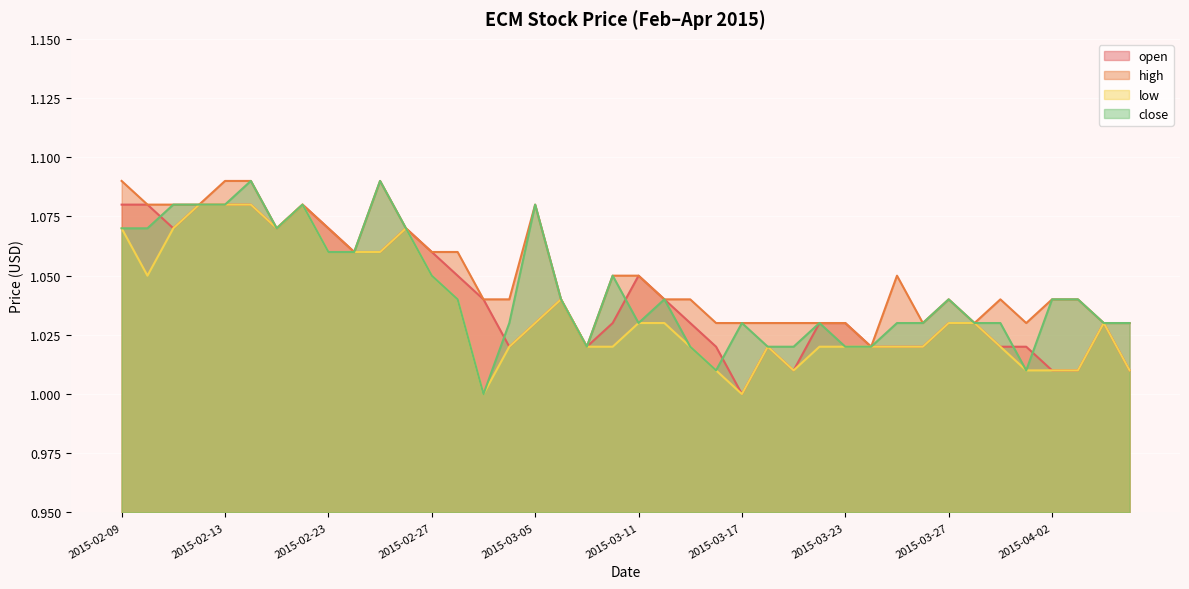

Which series has the widest spread of values?

close